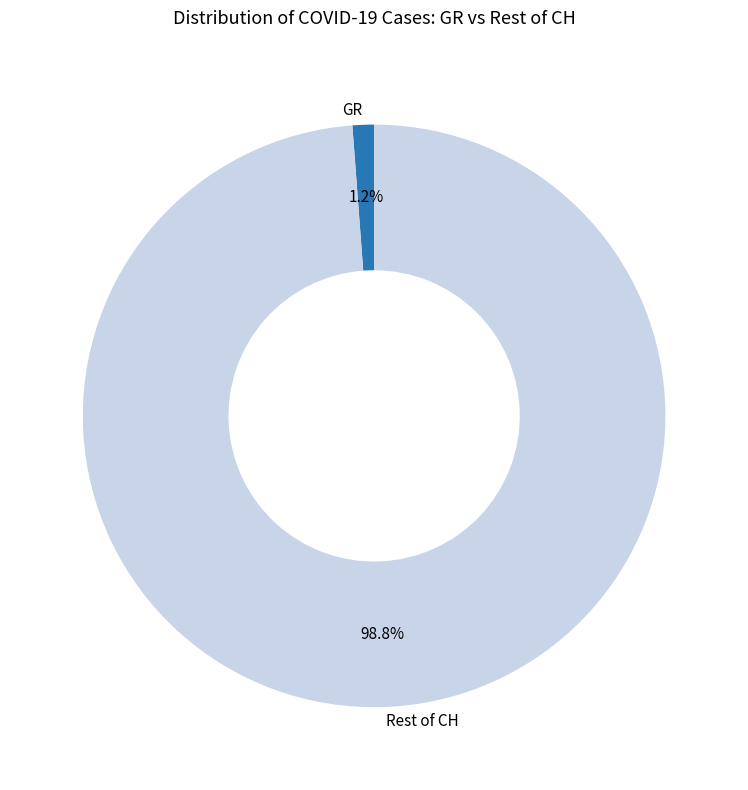

Which slice is the smallest?

GR